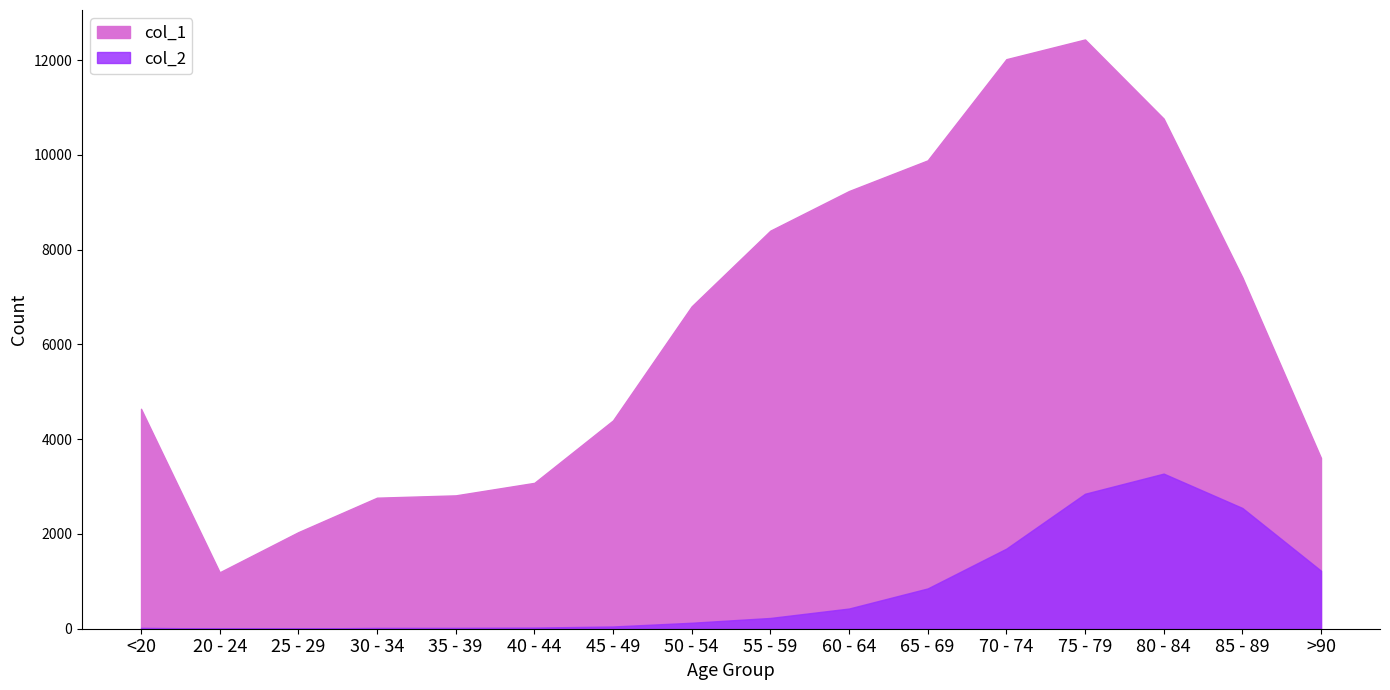

Where is col_2 nearest to the value 1638?

70 - 74